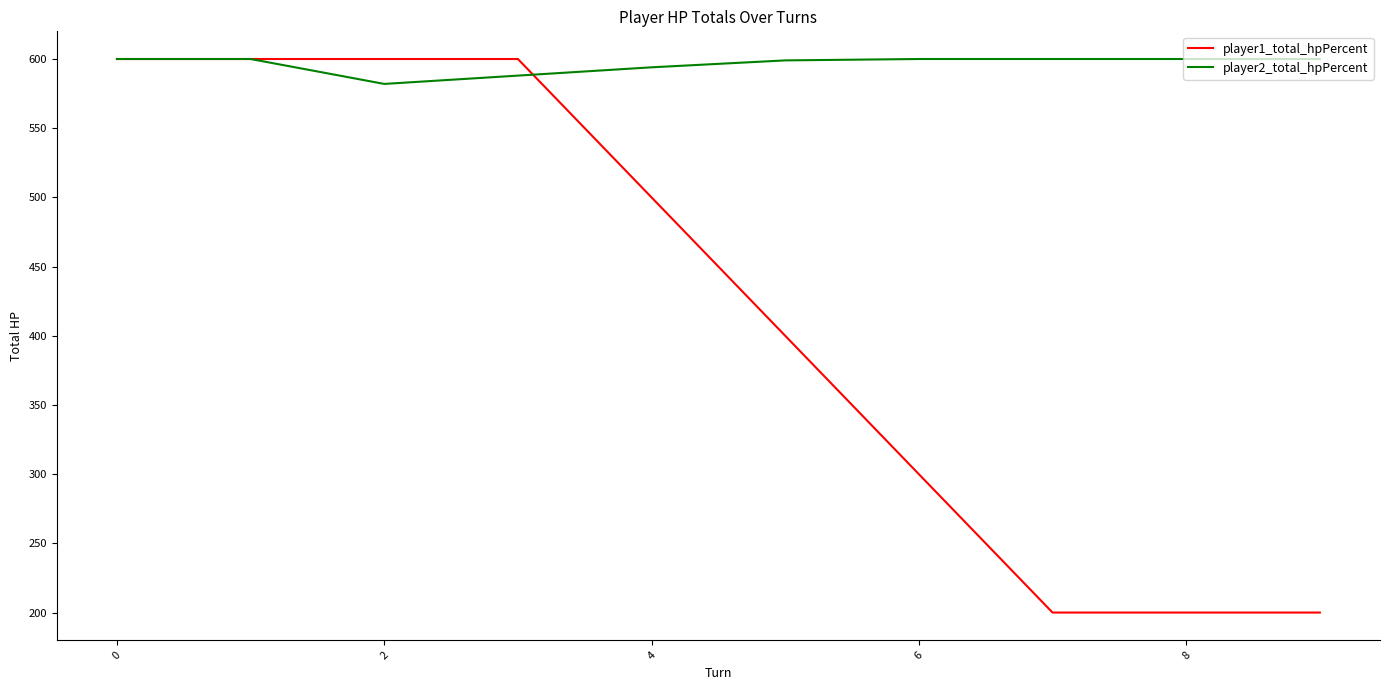

Which series has the largest total across all categories?

player2_total_hpPercent